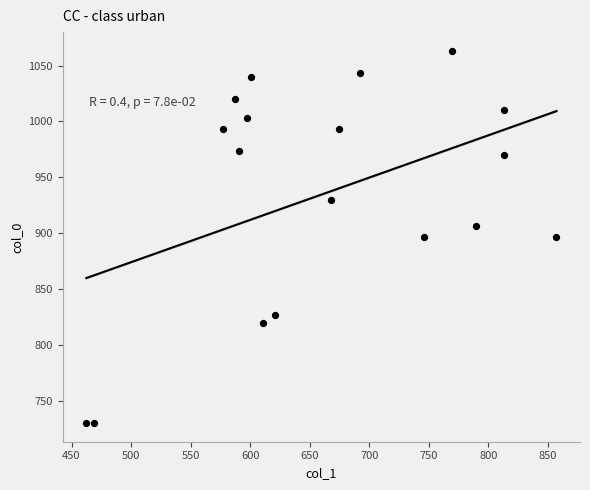

What is the range of X values (max minus min)?

394.9